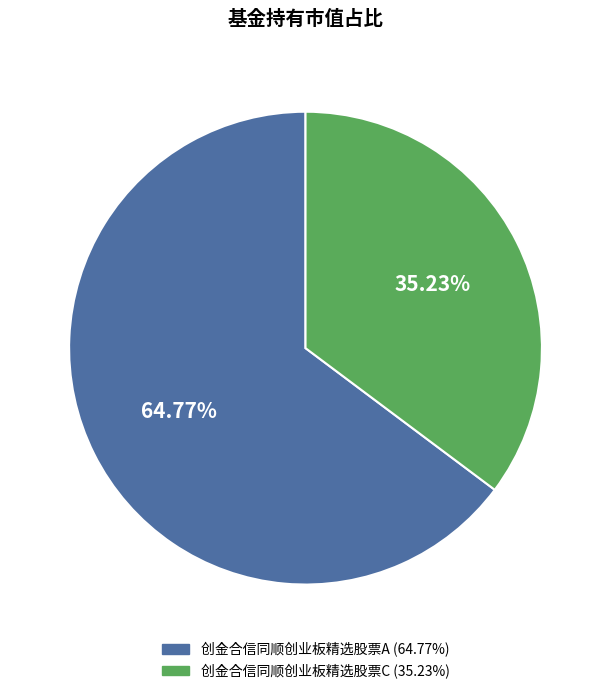

Rank the categories by value from highest to lowest.

创金合信同顺创业板精选股票A, 创金合信同顺创业板精选股票C